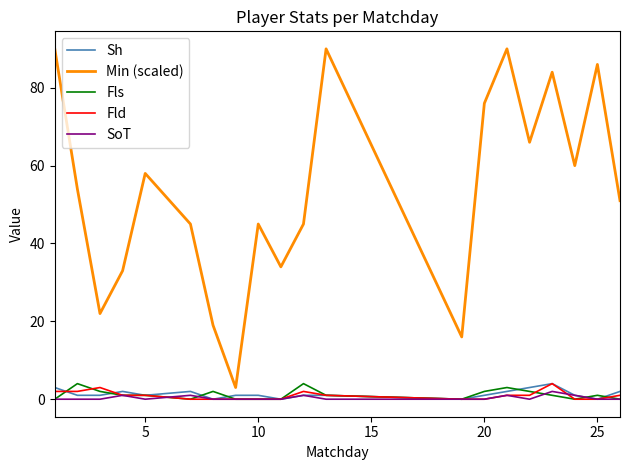

True or false: Min (scaled) and Sh intersect in this chart.

False